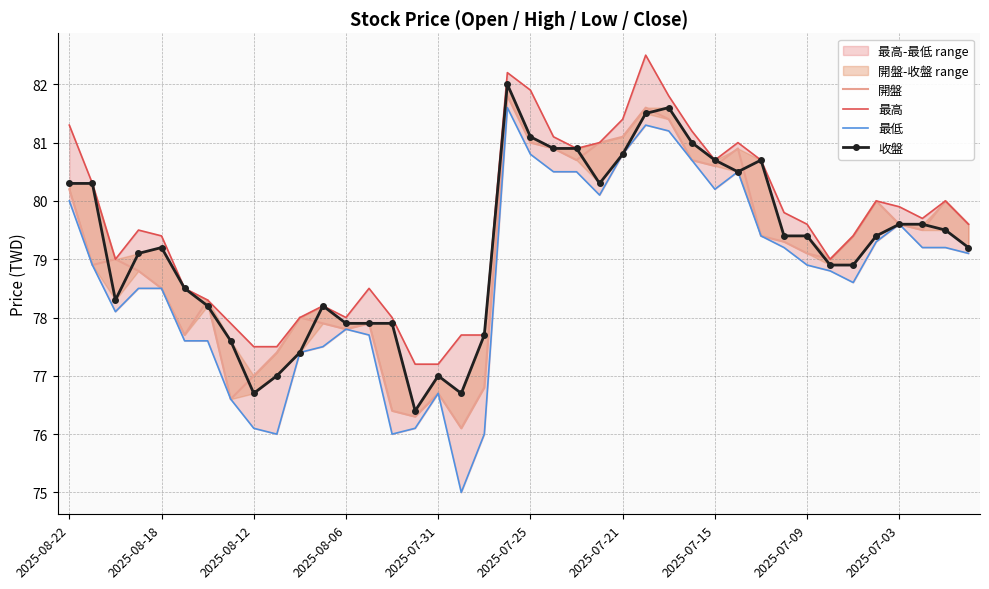

The value of 最低 at 2025-07-03 is 104.5. True or false?

False